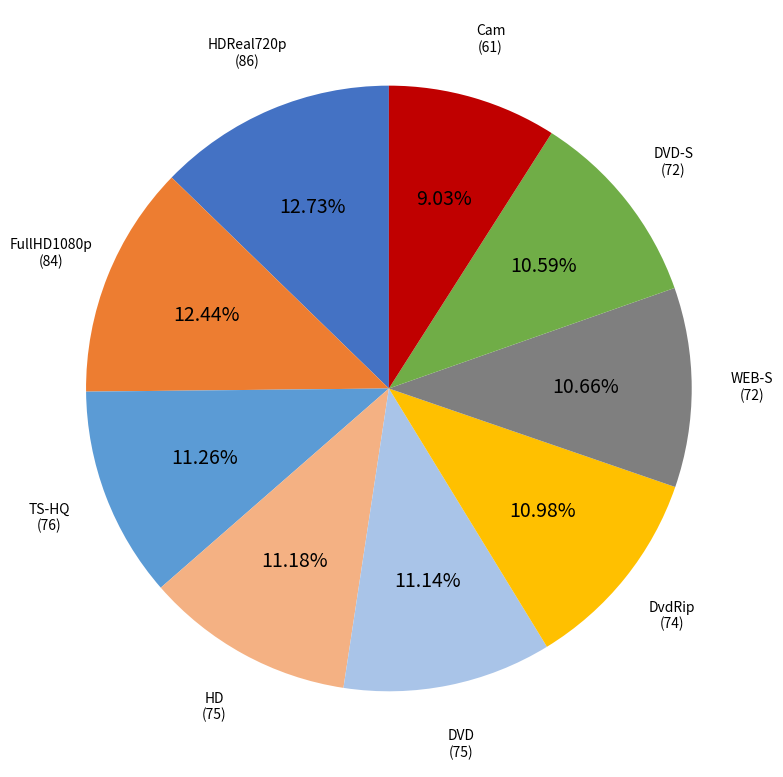

To the nearest percent, what is the difference between the largest and smallest slice percentages?

4%